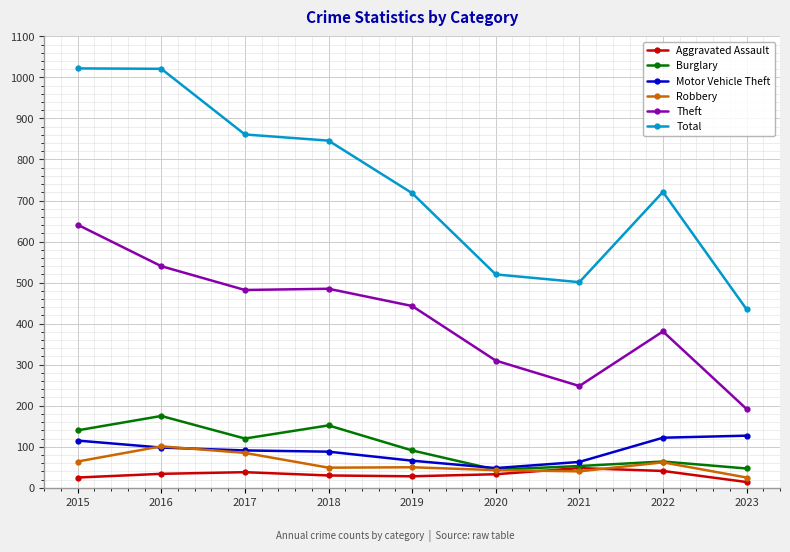

True or false: Motor Vehicle Theft and Total cross at least once.

False